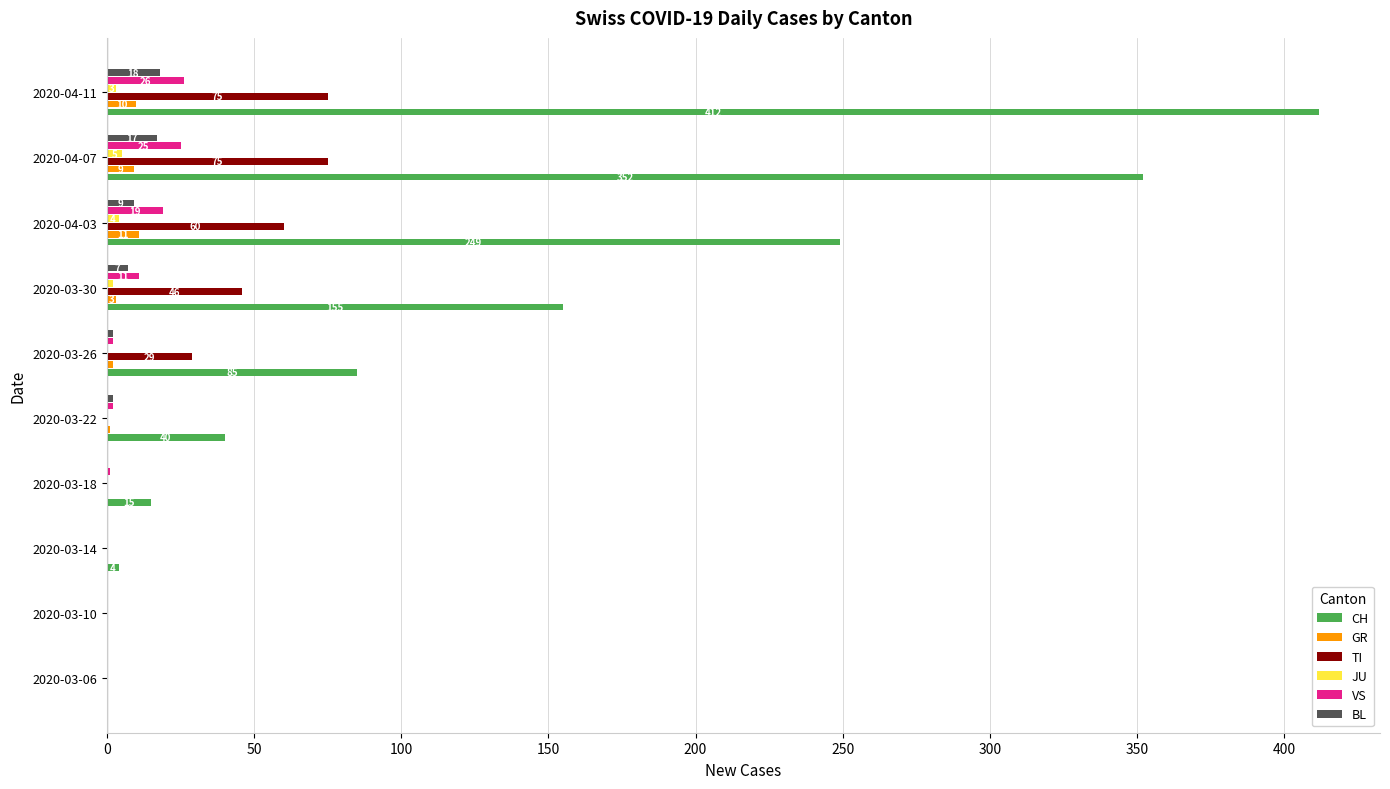

At which label does CH reach its peak?

2020-04-11